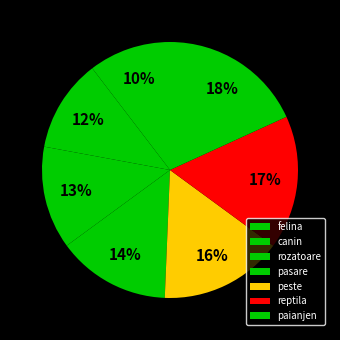

True or false: canin accounts for 12% of the total.

True